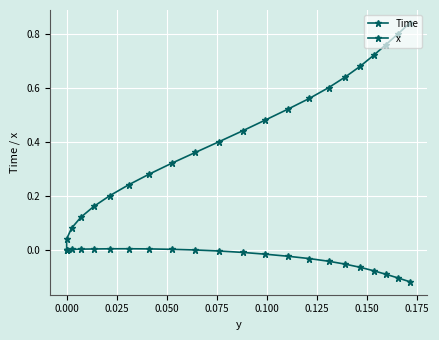

Reading right to left, what are all the values shown in this chart?

Time: 0.8	0.8	0.8	0.7	0.7	0.6	0.6	0.6	0.5	0.5	0.4	0.4	0.4	0.3	0.3	0.2	0.2	0.2	0.1	0.1	0.0	0.0
x: -0.1	-0.1	-0.1	-0.1	-0.1	-0.1	-0.0	-0.0	-0.0	-0.0	-0.0	-0.0	-0.0	0.0	0.0	0.0	0.0	0.0	0.0	0.0	0.0	0.0